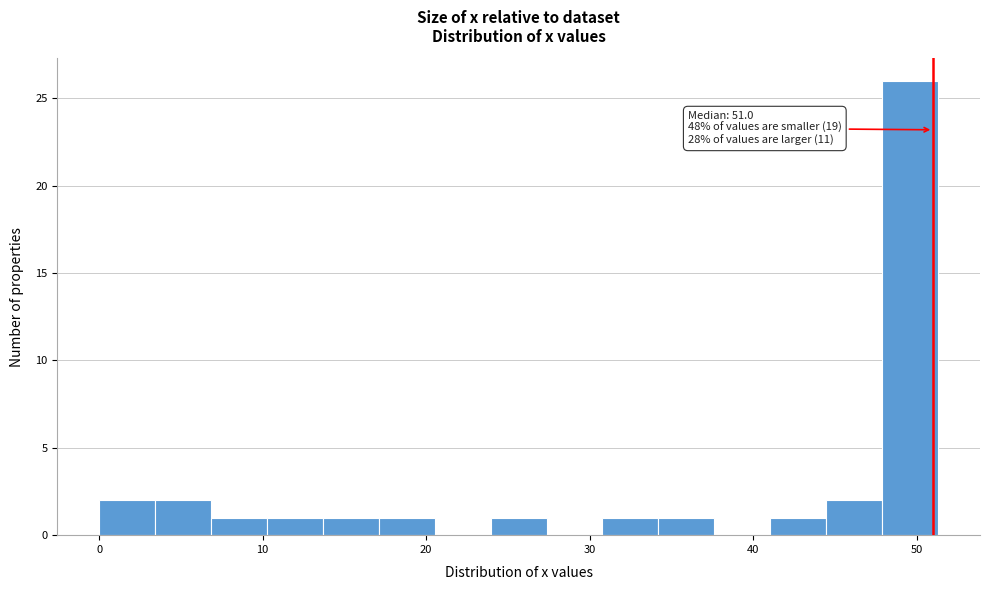

Around what value on the x-axis is the tallest bar? Give the approximate position of its centre, as read against the axis.

50